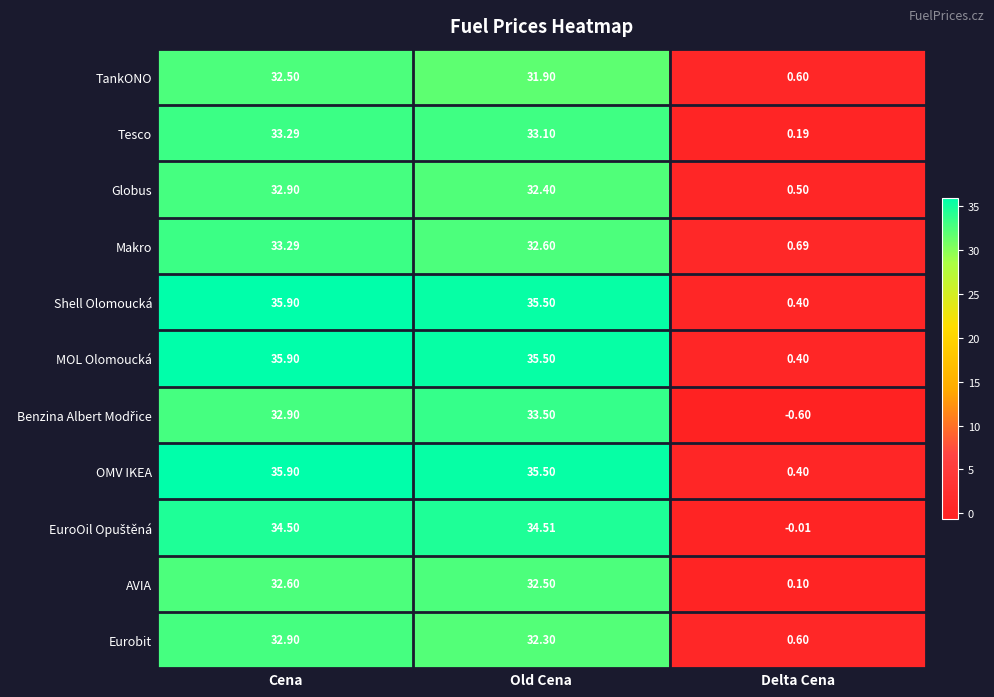

Which label corresponds to the smallest value in the chart?

Delta Cena